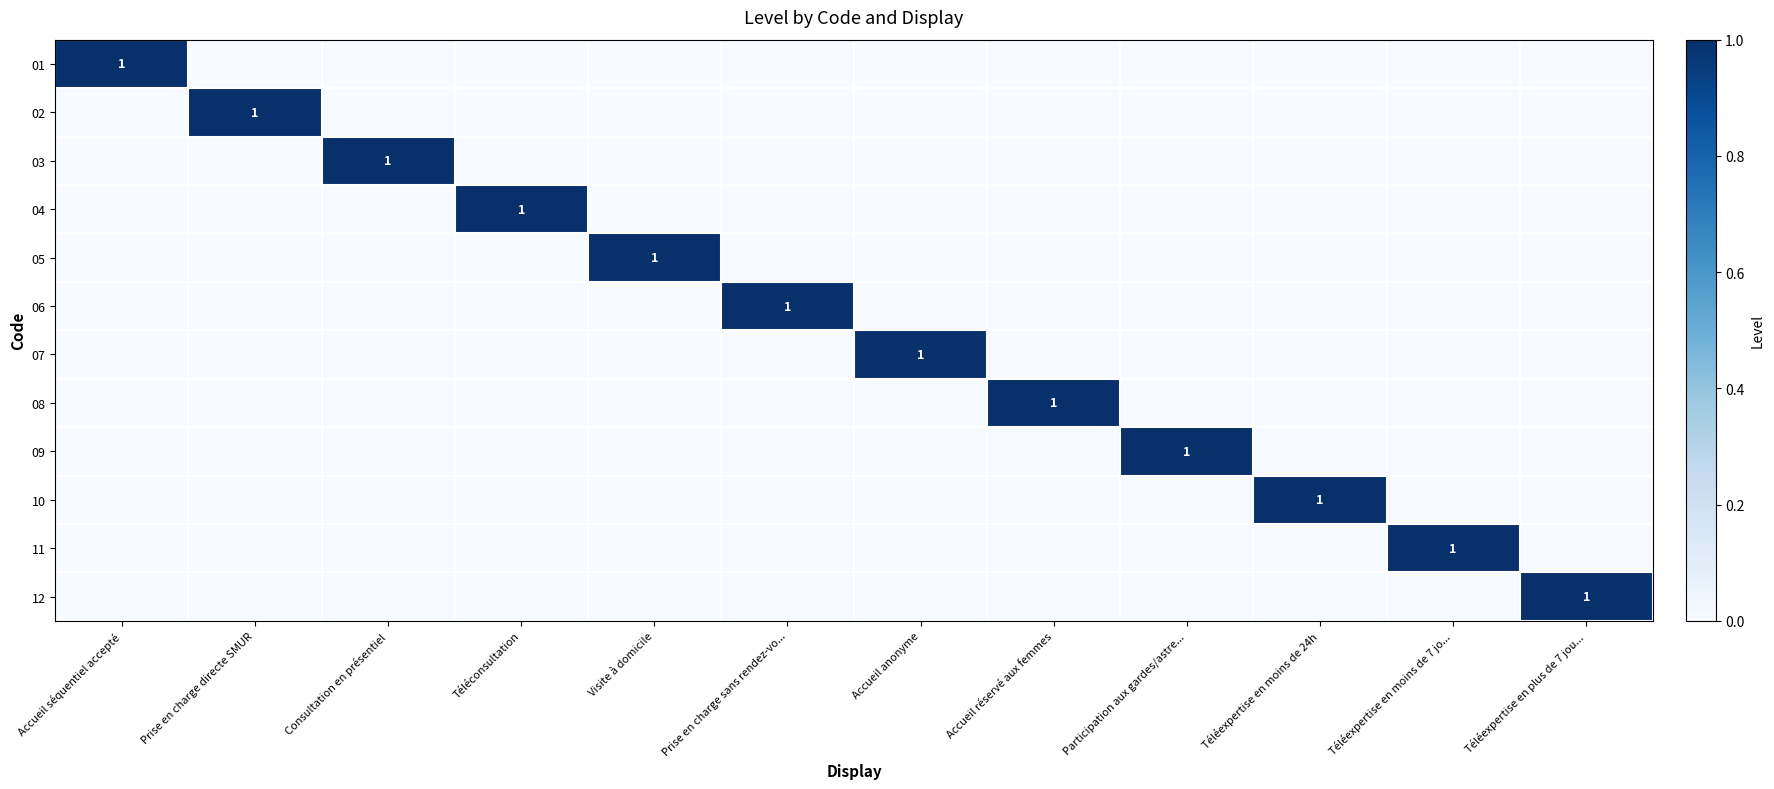

The value of 10 at Téléexpertise en moins de 24h is 0. True or false?

False